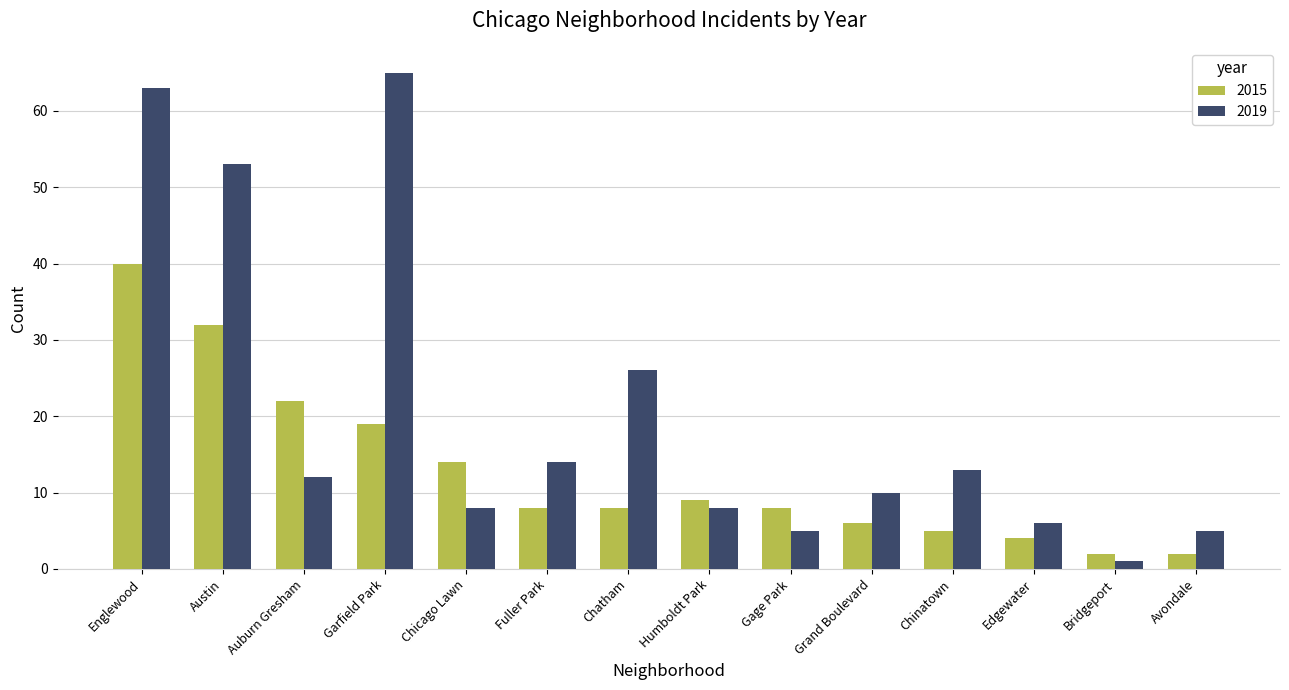

What is the lowest value of the 2015 series?

2